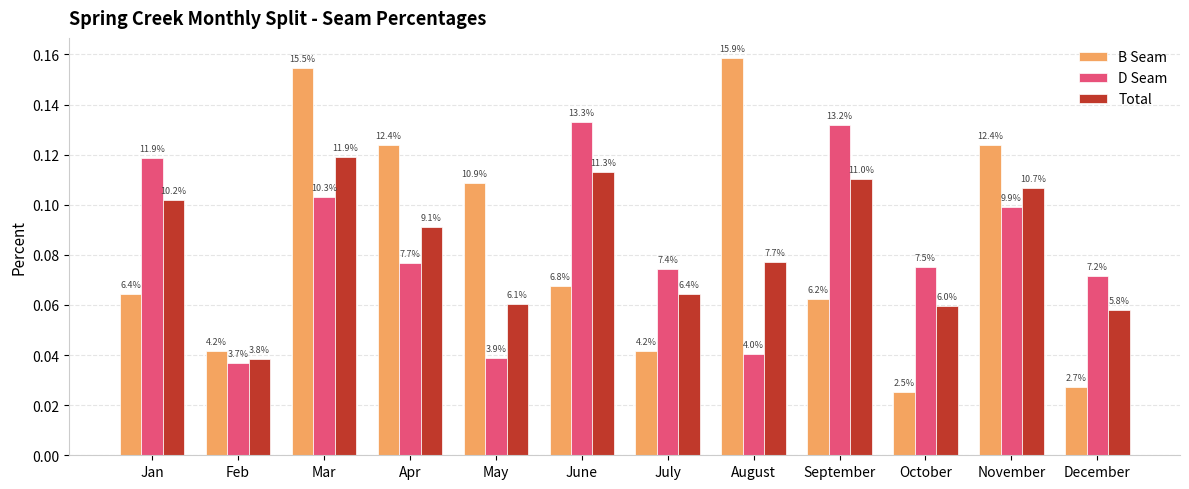

How many bars are there in total?

36